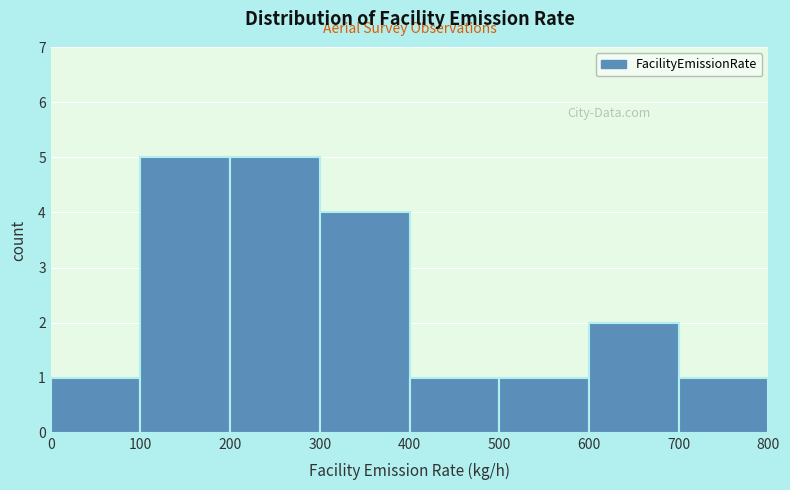

Reading left to right, transcribe this chart: for each bar, give the range it covers on the x-axis and its height. The values are not printed on the chart, so give them approximately, as read against the axis.

0 to 100: 1
100 to 200: 5
200 to 300: 5
300 to 400: 4
400 to 500: 1
500 to 600: 1
600 to 700: 2
700 to 800: 1